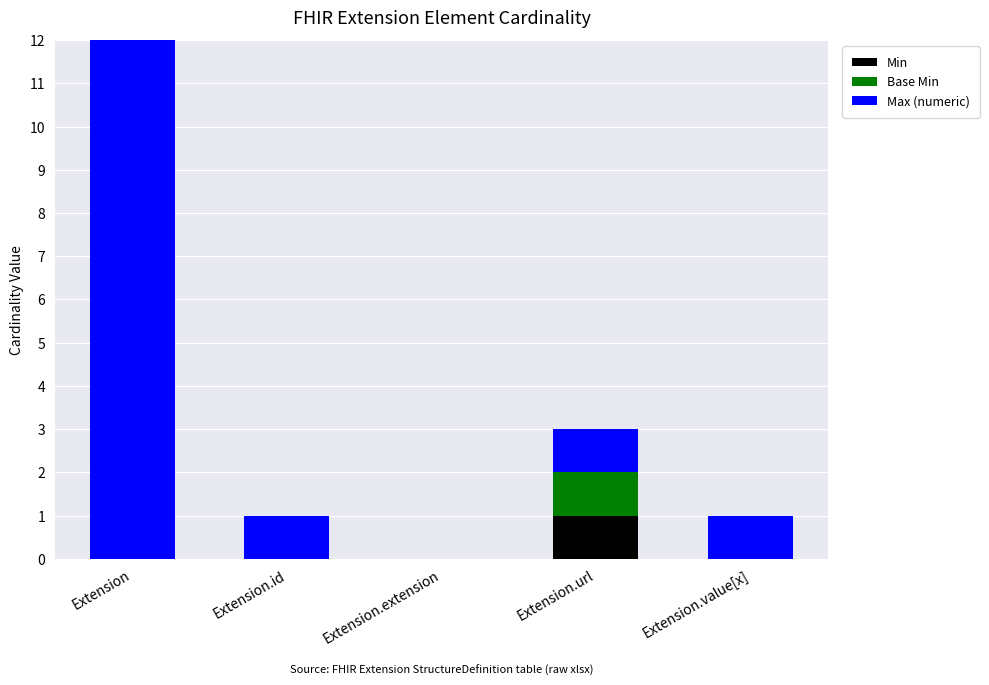

Rank the series by their maximum value, from highest to lowest.

Max (numeric), Min, Base Min